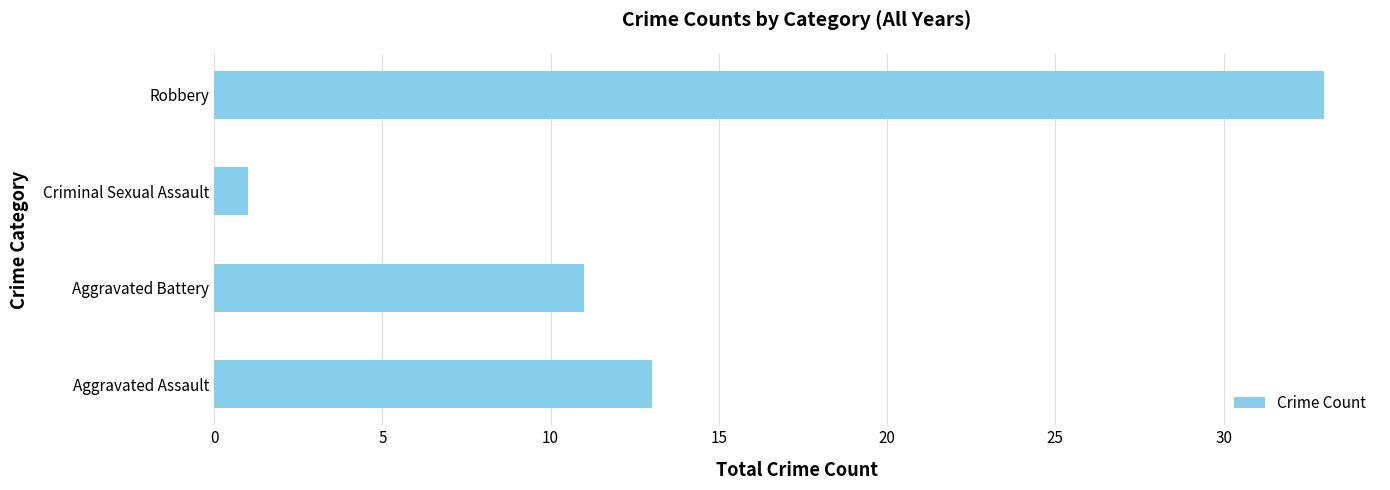

What is the greatest value displayed?

33